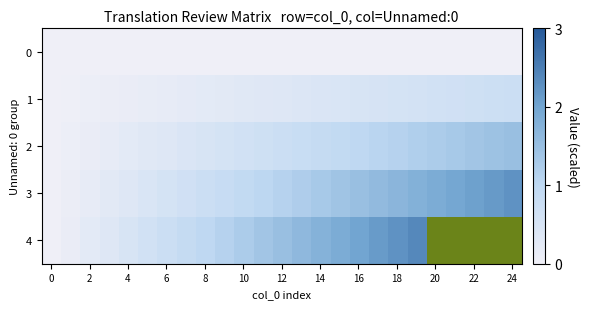

Which series has the largest range (max minus min)?

4